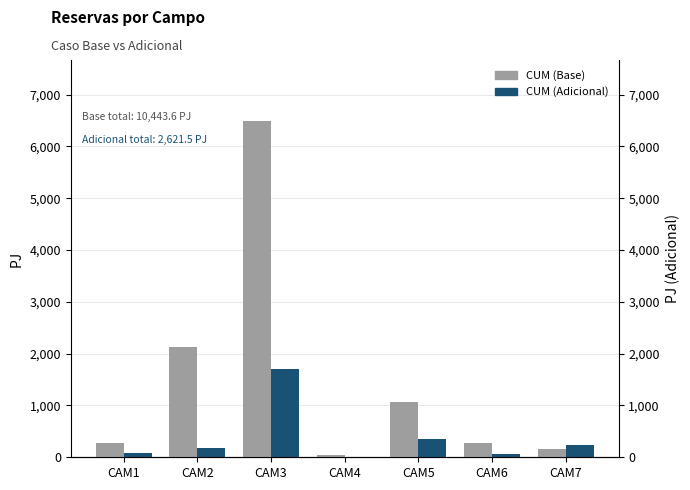

What is the value of the CUM (Base) bar at the 3rd from the left?

6496.7